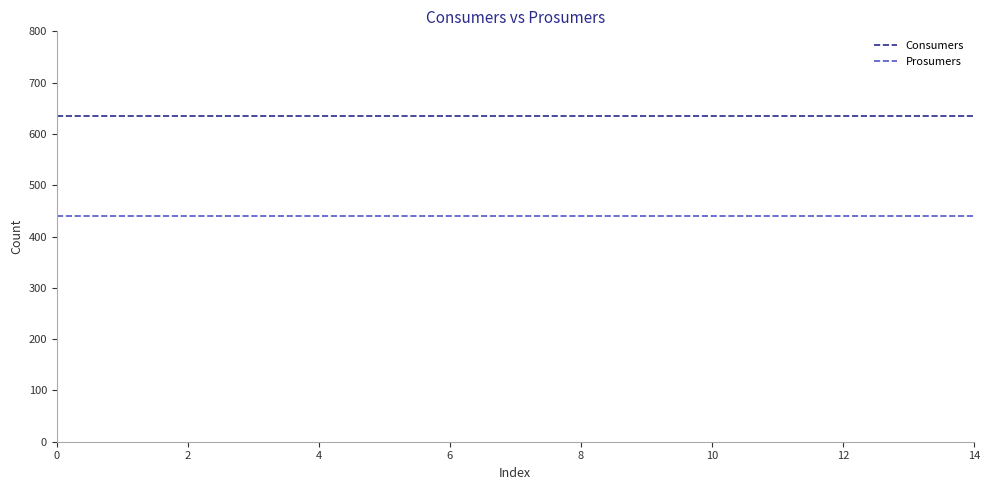

List the series in order of their overall mean, highest first.

Consumers, Prosumers